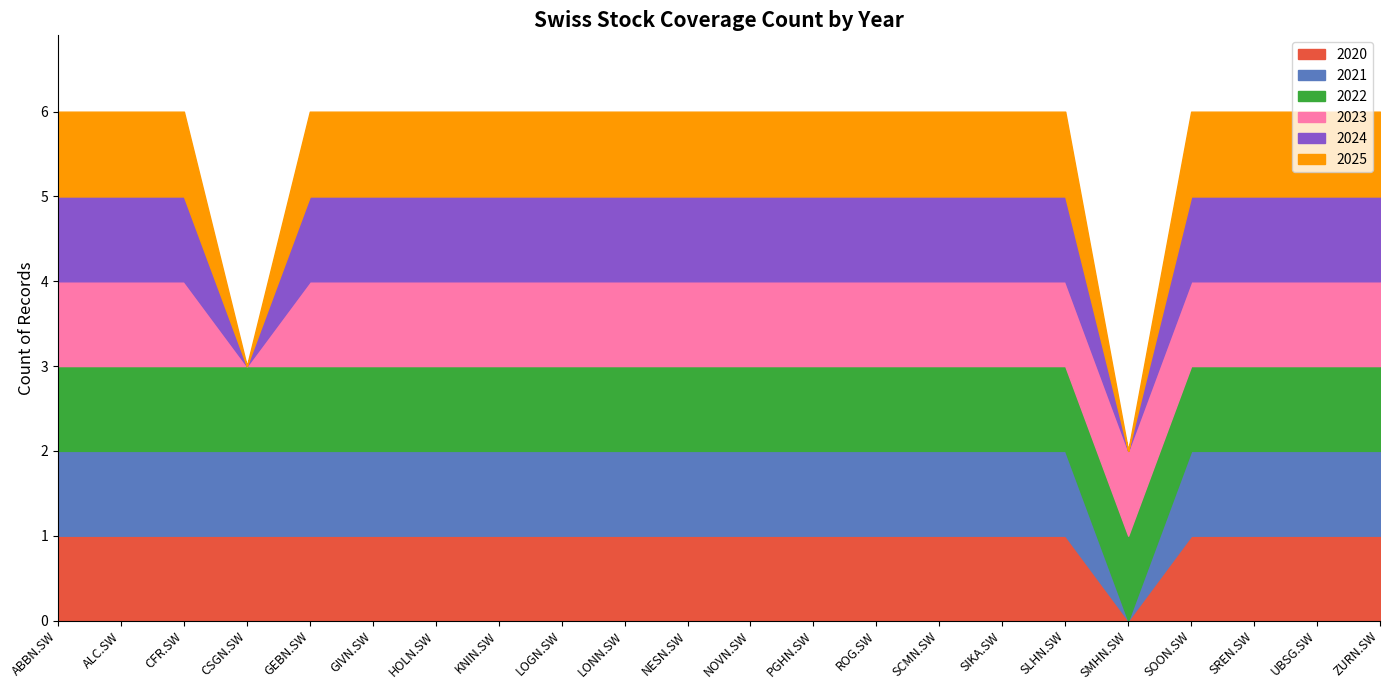

Does the chart have visible grid lines?

No